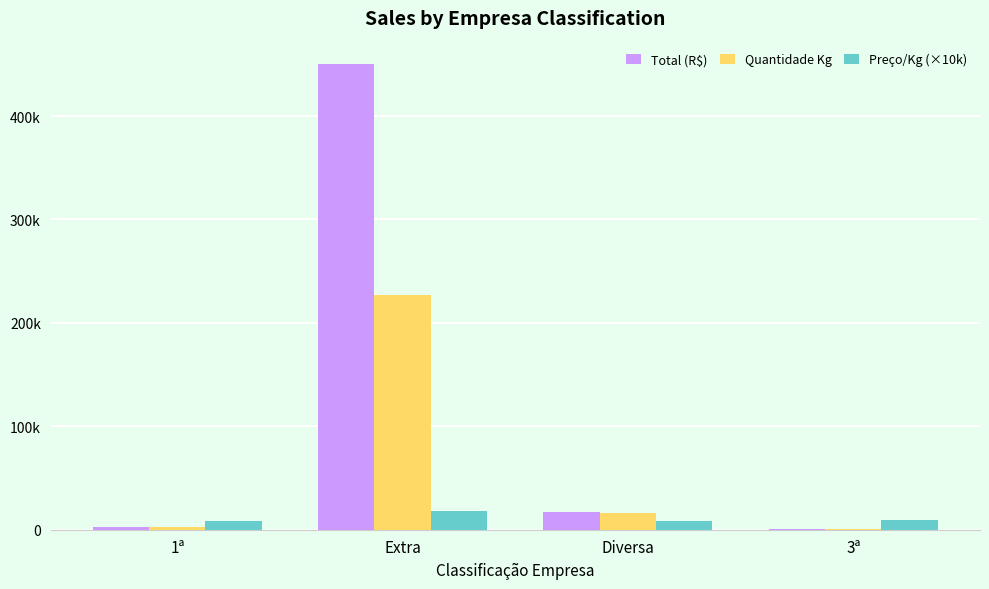

Which series has the largest range (max minus min)?

Total (R$)